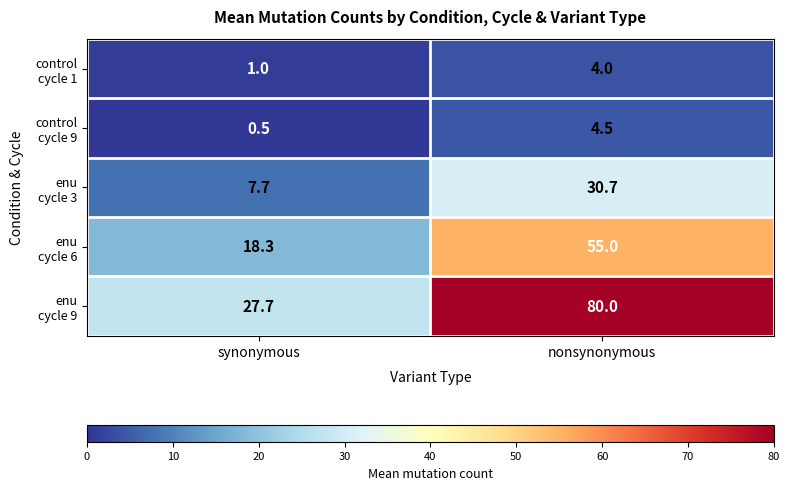

Which label corresponds to the smallest value in the chart?

synonymous